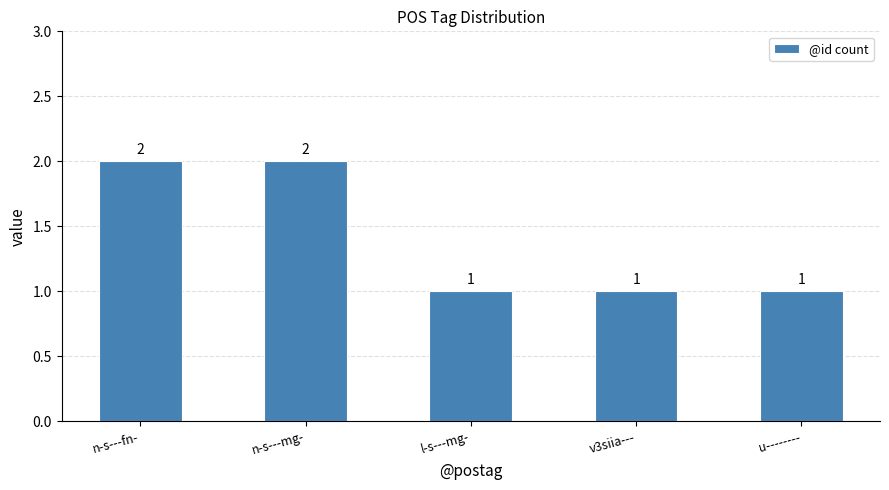

Approximately how many times larger is the value at n-s---fn- compared to v3siia---?

2.0